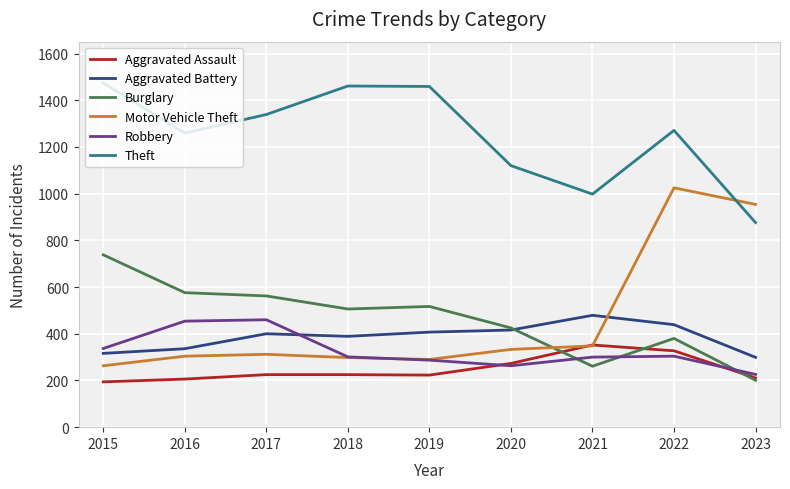

True or false: Aggravated Assault and Theft intersect in this chart.

False